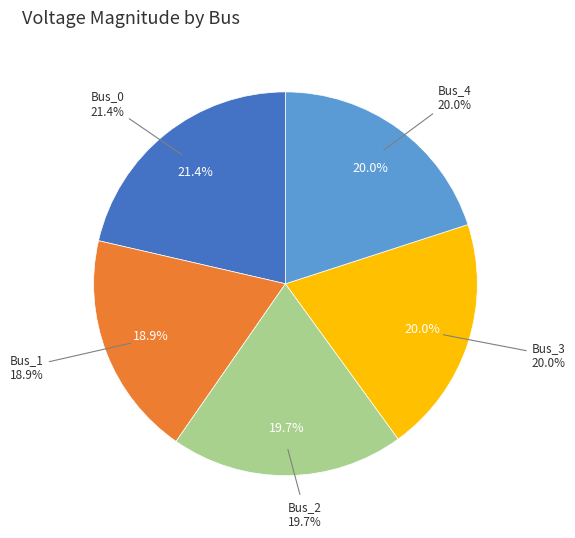

Rank the categories by value from highest to lowest.

Bus_0, Bus_3, Bus_4, Bus_2, Bus_1